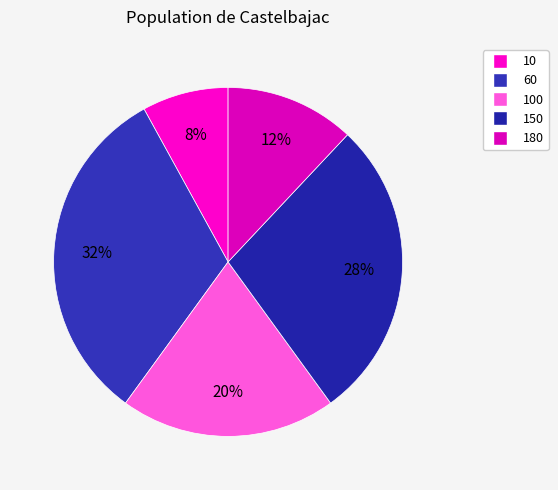

Rank the categories by value from highest to lowest.

60, 150, 100, 180, 10